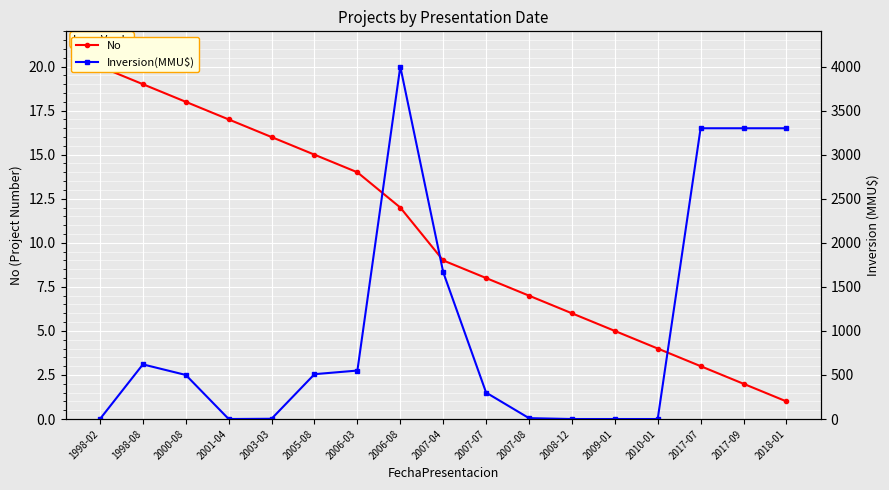

Where is the first local minimum for Inversion(MMU$)?

2001-04